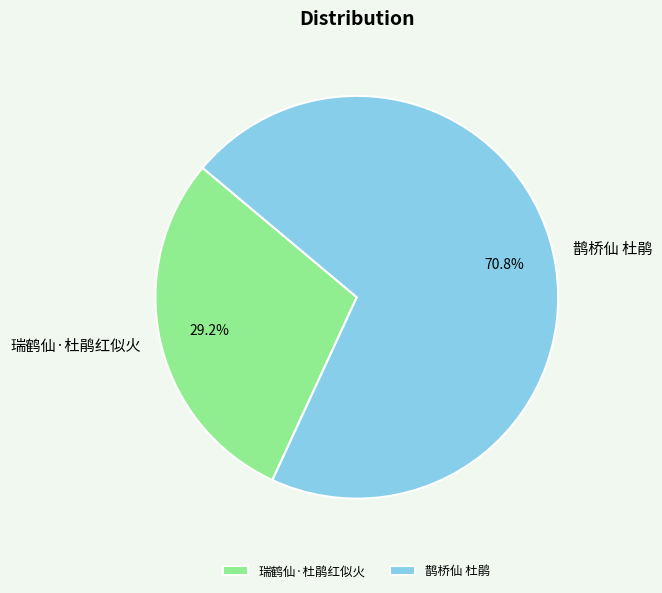

What percentage is the 鹊桥仙 杜鹃 slice, to the nearest percent?

71%